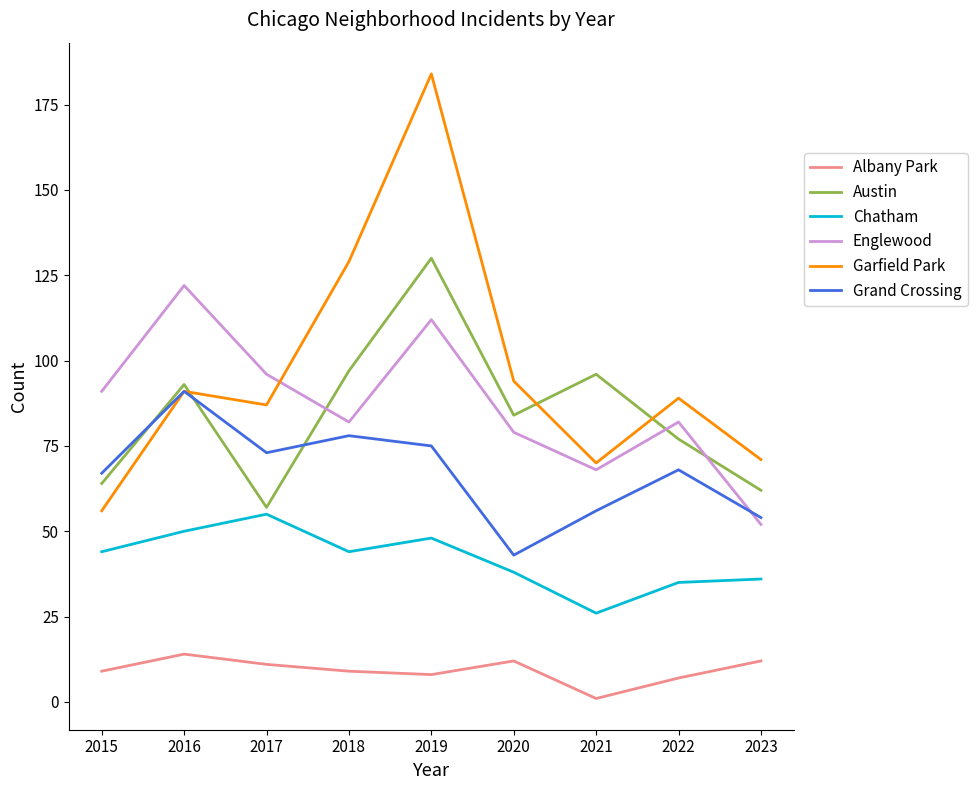

Is the value of Chatham at 2021 greater than the value of Garfield Park at 2020?

No